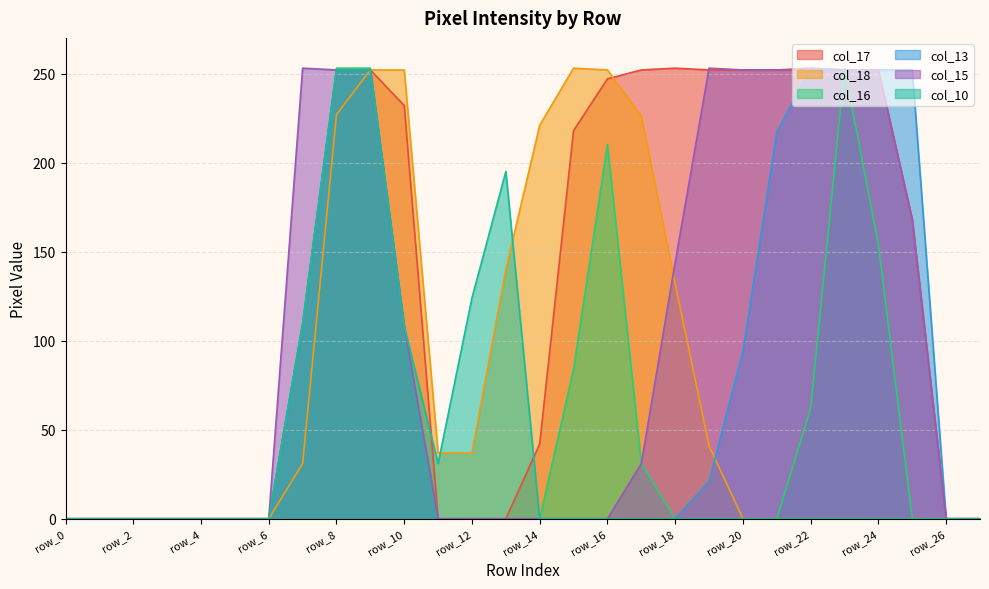

Reading right to left, list all the values displayed in this chart.

col_17: row_27=0	row_26=0	row_25=168	row_24=252	row_23=252	row_22=253	row_21=252	row_20=252	row_19=252	row_18=253	row_17=252	row_16=247	row_15=218	row_14=42	row_13=0	row_12=0	row_11=0	row_10=232	row_9=252	row_8=252	row_7=109	row_6=0	row_5=0	row_4=0	row_3=0	row_2=0	row_1=0	row_0=0
col_18: row_27=0	row_26=0	row_25=0	row_24=0	row_23=0	row_22=0	row_21=0	row_20=0	row_19=41	row_18=132	row_17=226	row_16=252	row_15=253	row_14=221	row_13=140	row_12=37	row_11=37	row_10=252	row_9=252	row_8=227	row_7=31	row_6=0	row_5=0	row_4=0	row_3=0	row_2=0	row_1=0	row_0=0
col_16: row_27=0	row_26=0	row_25=0	row_24=154	row_23=253	row_22=62	row_21=0	row_20=0	row_19=0	row_18=0	row_17=31	row_16=210	row_15=84	row_14=0	row_13=0	row_12=0	row_11=0	row_10=108	row_9=253	row_8=253	row_7=110	row_6=0	row_5=0	row_4=0	row_3=0	row_2=0	row_1=0	row_0=0
col_13: row_27=0	row_26=0	row_25=252	row_24=252	row_23=252	row_22=253	row_21=217	row_20=94	row_19=21	row_18=0	row_17=0	row_16=0	row_15=0	row_14=0	row_13=0	row_12=0	row_11=0	row_10=108	row_9=252	row_8=252	row_7=109	row_6=0	row_5=0	row_4=0	row_3=0	row_2=0	row_1=0	row_0=0
col_15: row_27=0	row_26=0	row_25=168	row_24=252	row_23=252	row_22=252	row_21=252	row_20=252	row_19=253	row_18=144	row_17=31	row_16=0	row_15=0	row_14=0	row_13=0	row_12=0	row_11=0	row_10=108	row_9=252	row_8=252	row_7=253	row_6=0	row_5=0	row_4=0	row_3=0	row_2=0	row_1=0	row_0=0
col_10: row_27=0	row_26=0	row_25=0	row_24=0	row_23=0	row_22=0	row_21=0	row_20=0	row_19=0	row_18=0	row_17=0	row_16=0	row_15=0	row_14=0	row_13=195	row_12=124	row_11=31	row_10=108	row_9=252	row_8=252	row_7=109	row_6=0	row_5=0	row_4=0	row_3=0	row_2=0	row_1=0	row_0=0